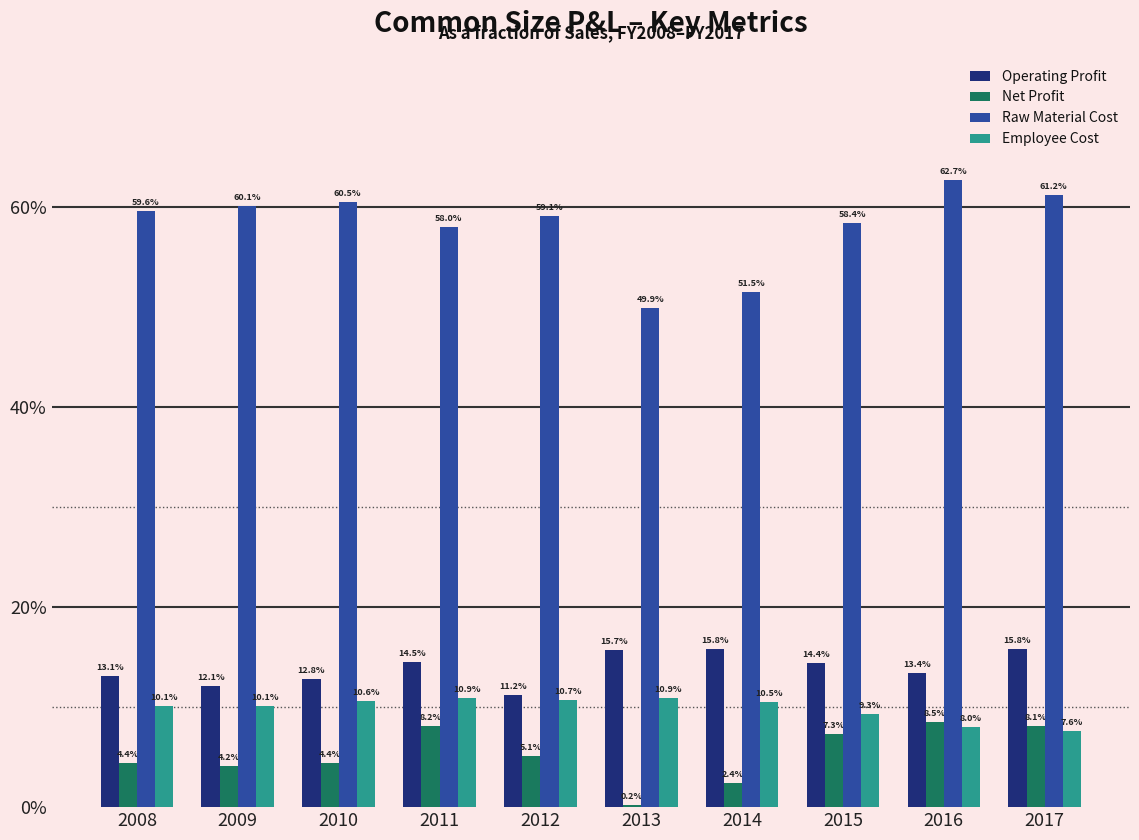

What are all the series names shown in the legend?

Operating Profit, Net Profit, Raw Material Cost, Employee Cost